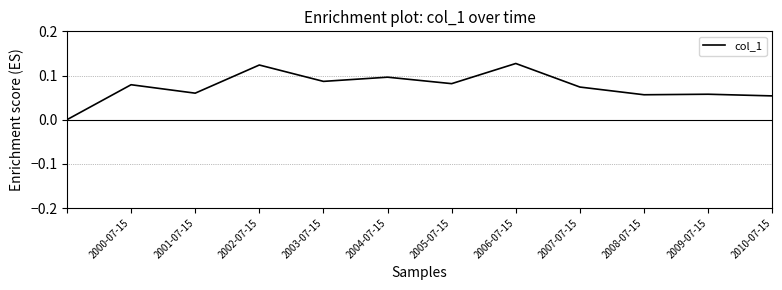

Is this an area chart (filled region under the line)?

No